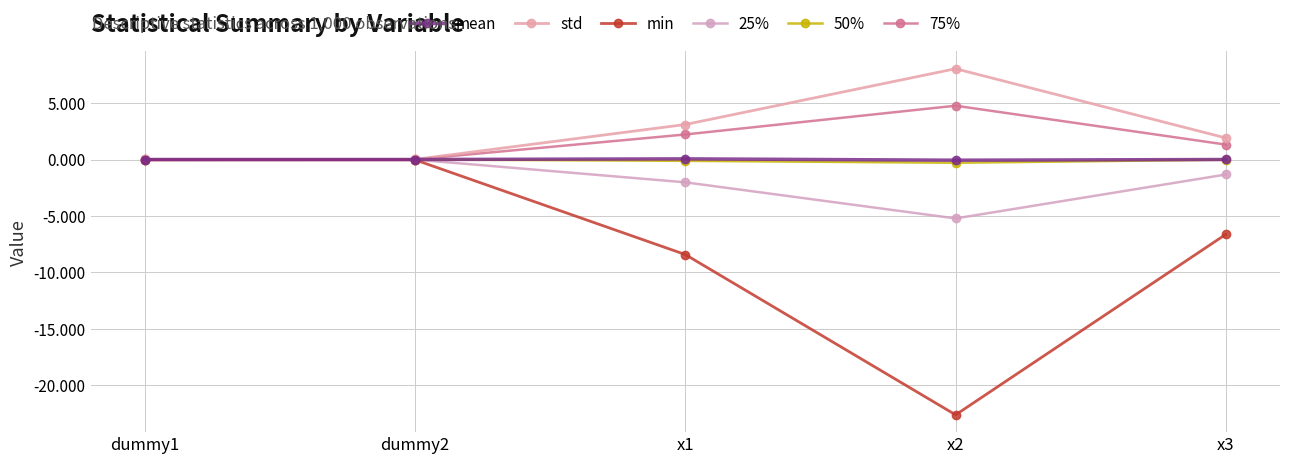

How many data points does each series have?

5